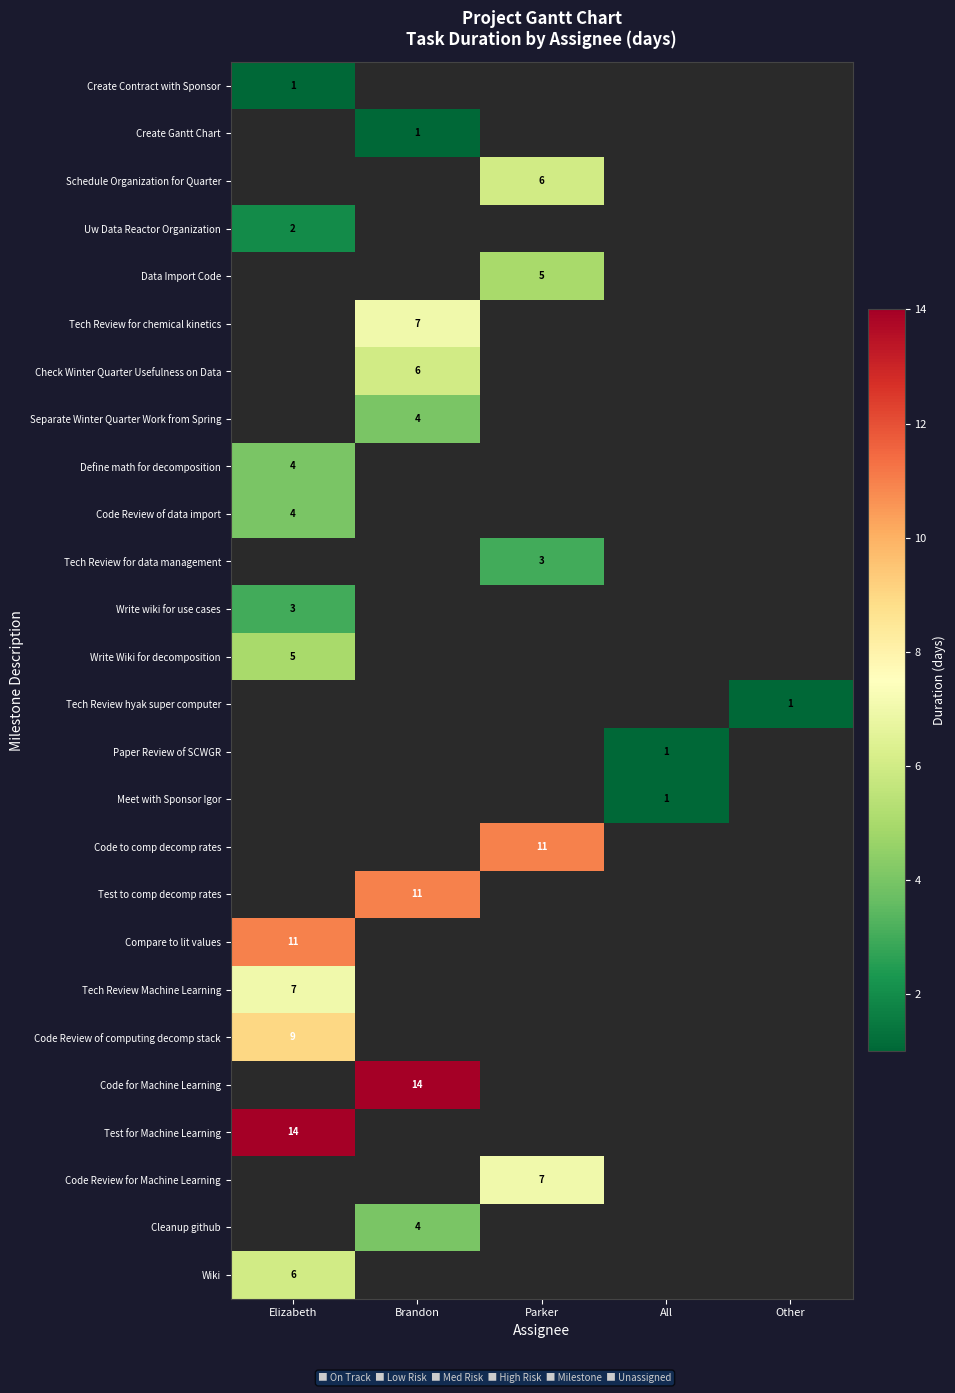

True or false: Code to comp decomp rates has a value of 18 at Parker.

False